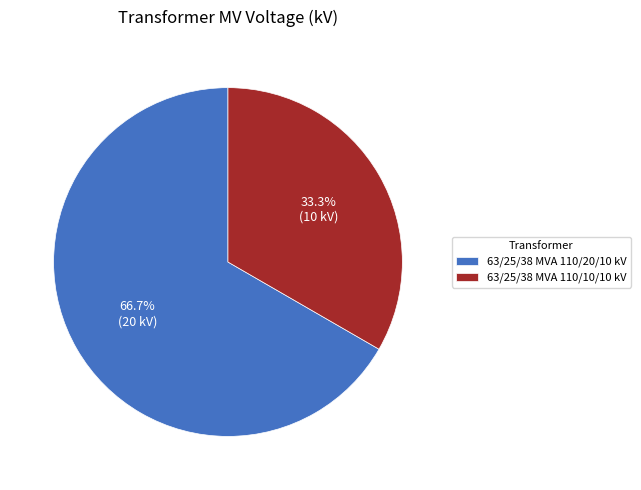

Do 63/25/38 MVA 110/10/10 kV and 63/25/38 MVA 110/20/10 kV together represent more than half of the pie?

Yes